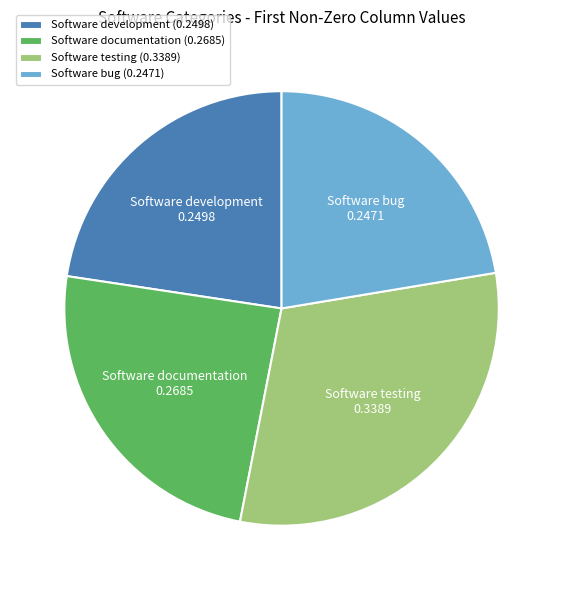

True or false: Software documentation accounts for 24% of the total.

True